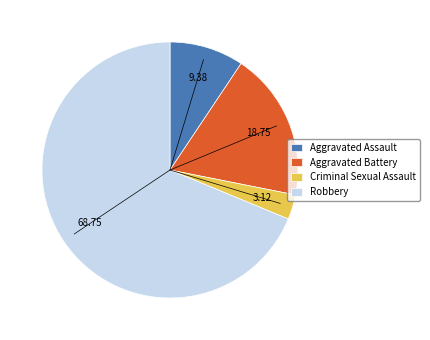

What is the smallest slice in the pie chart?

Criminal Sexual Assault